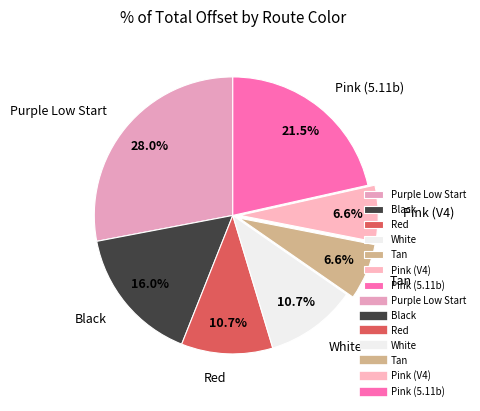

Combined, do Pink (5.11b) and Purple Low Start account for over 50%?

No